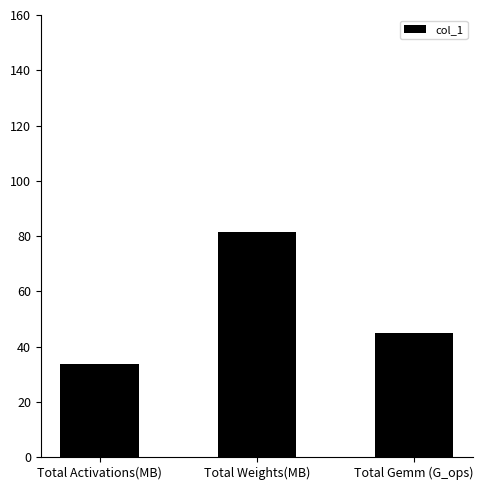

Does the chart contain any negative values?

No